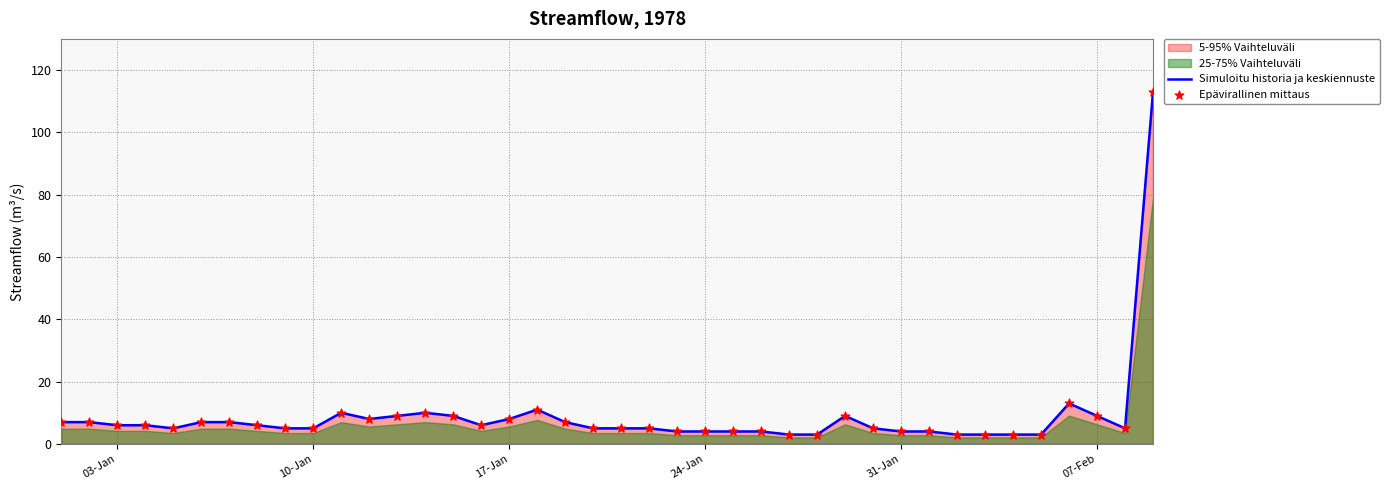

Which series has the largest total across all categories?

Simuloitu historia ja keskiennuste